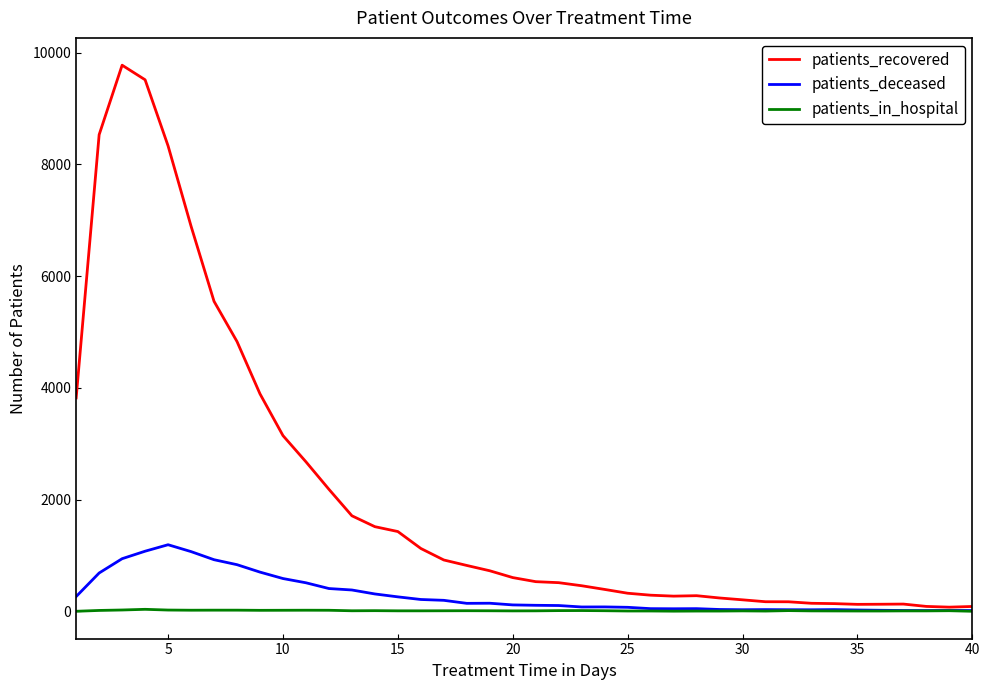

List the series in order of their peak value, lowest first.

patients_in_hospital, patients_deceased, patients_recovered